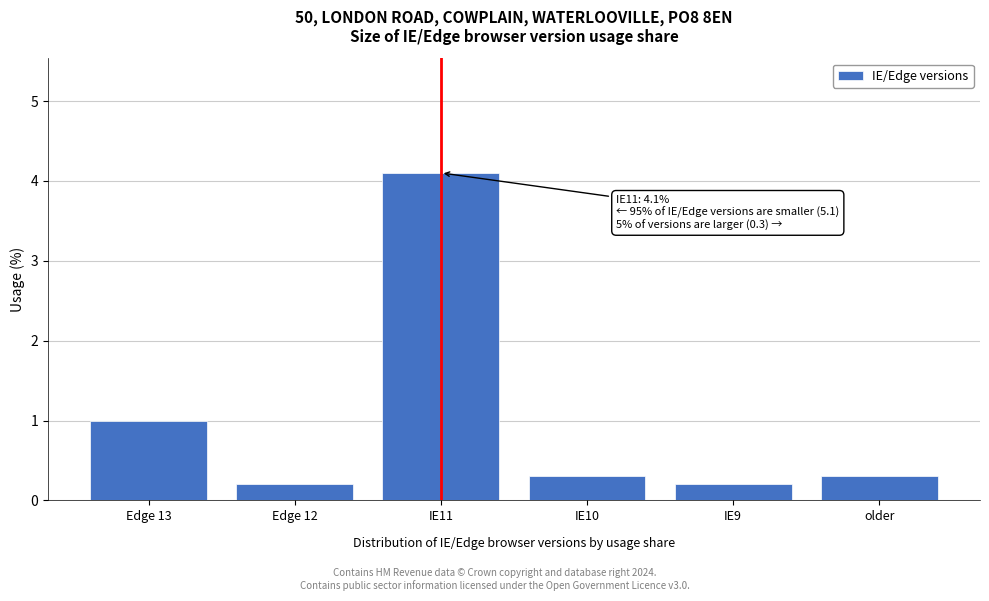

Reading left to right, what are all the values shown in this chart?

1.0	0.2	4.1	0.3	0.2	0.3